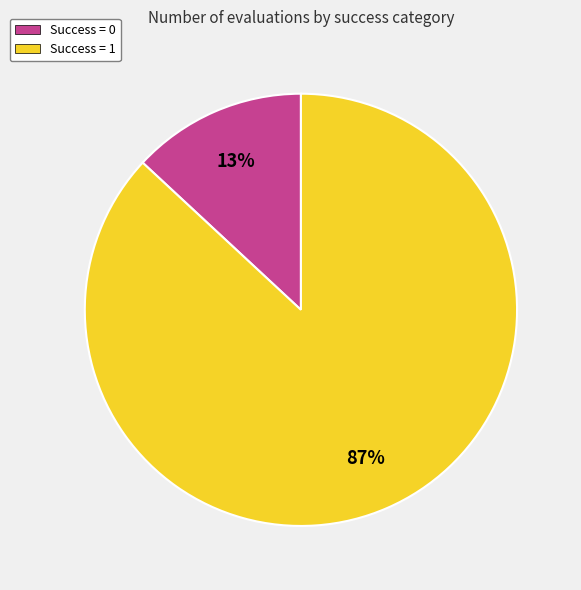

How many slices are in this pie chart?

2